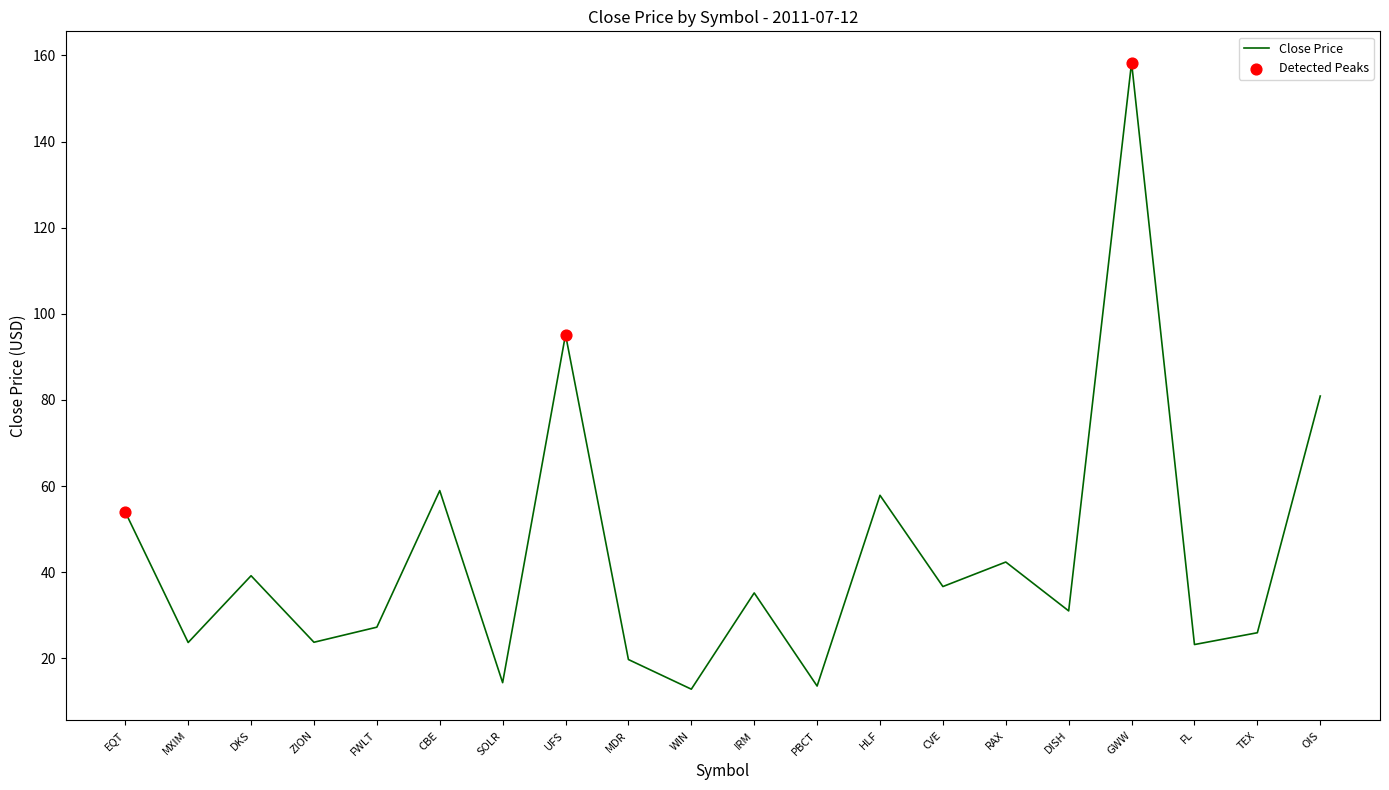

What is the change in value from EQT to HLF?

+3.9